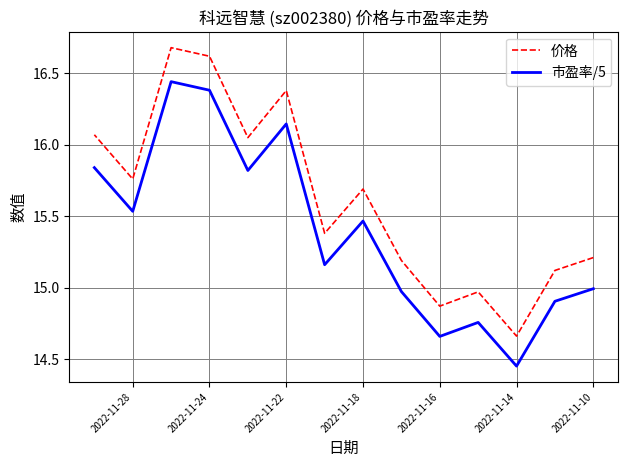

Does the chart display data point markers on the line(s)?

No